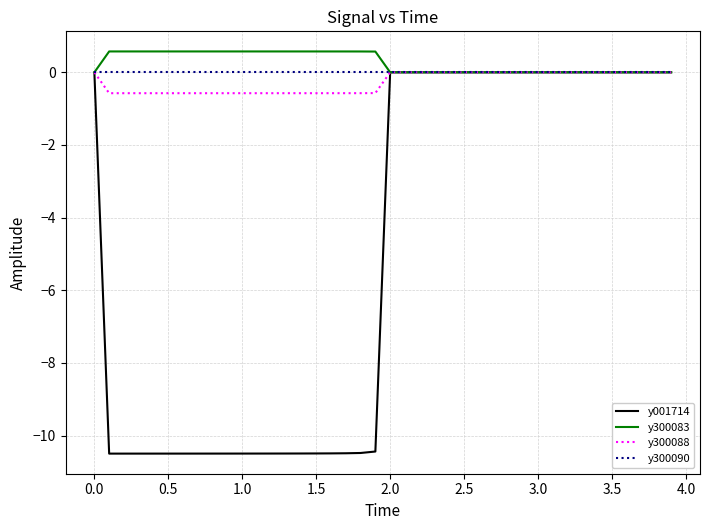

Which series has the largest range (max minus min)?

y001714